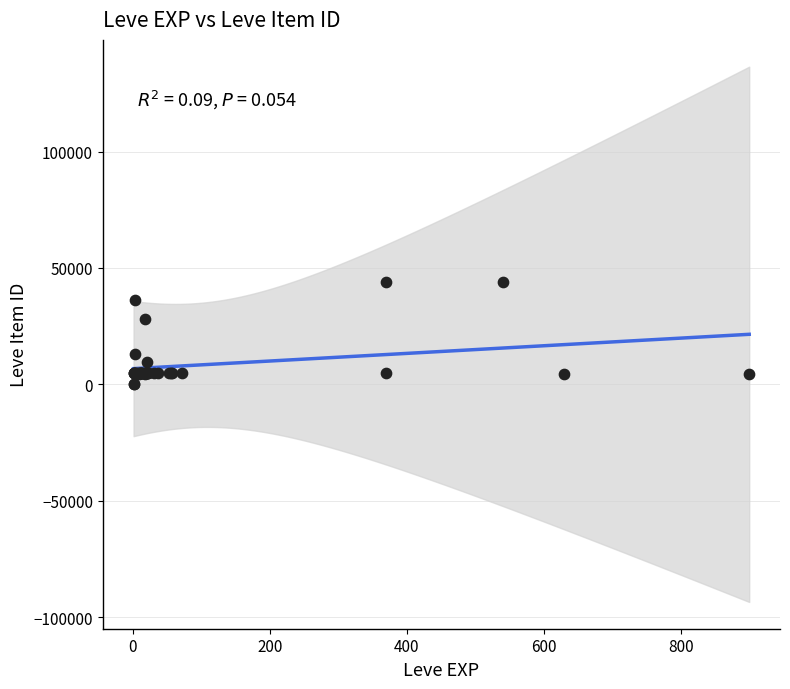

What Y value in the scatter plot is closest to 22048?

27884